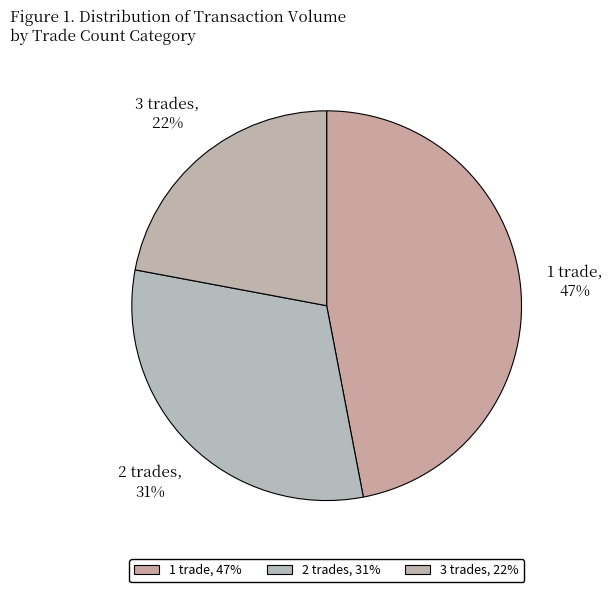

Is there a majority slice in this chart?

No